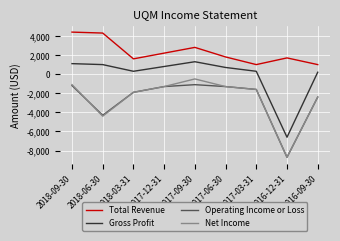

What is the total value across all series at 2018-03-31?

-1900